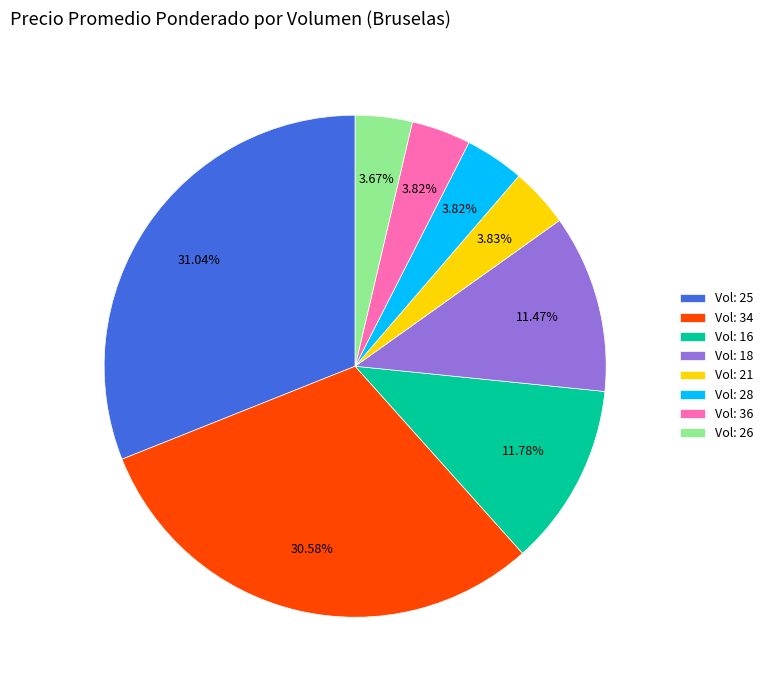

Which has a higher value, Vol: 18 or Vol: 36?

Vol: 18